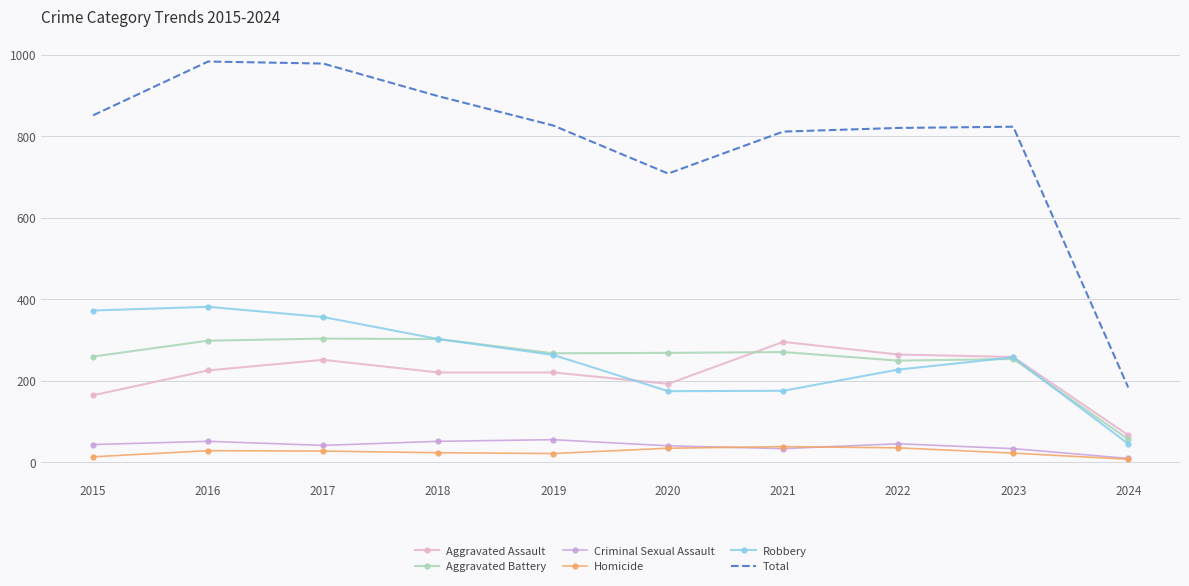

Is it true that Total equals 823 at 2023?

True